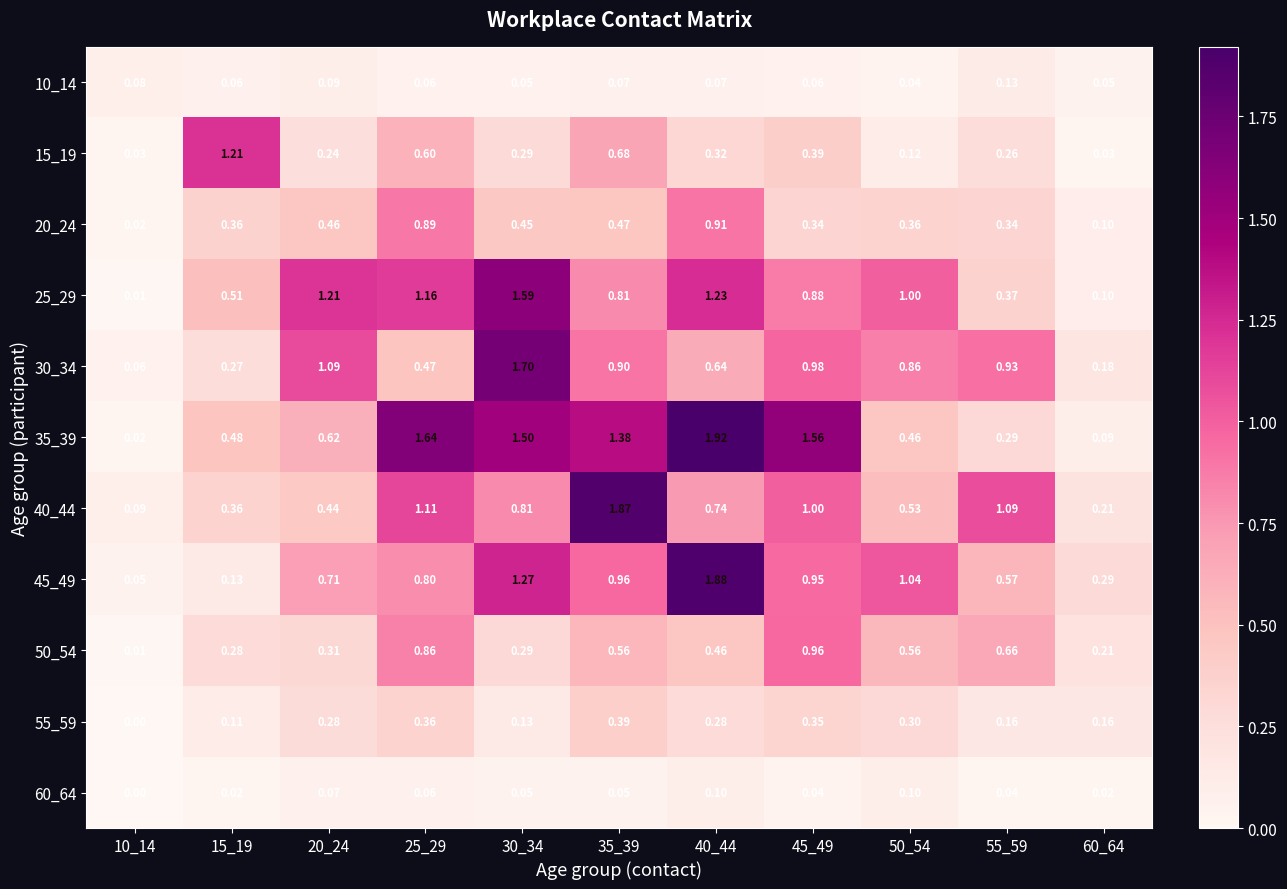

How many data points does each series have?

11